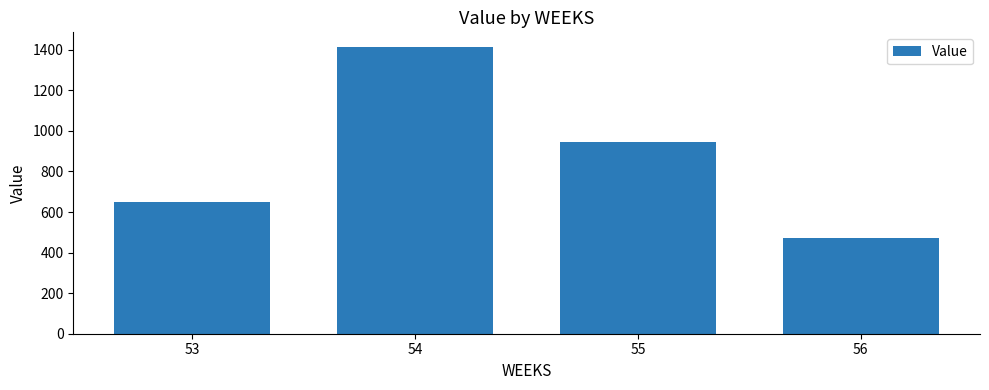

What is the value of the 2nd bar from the left?

1415.3